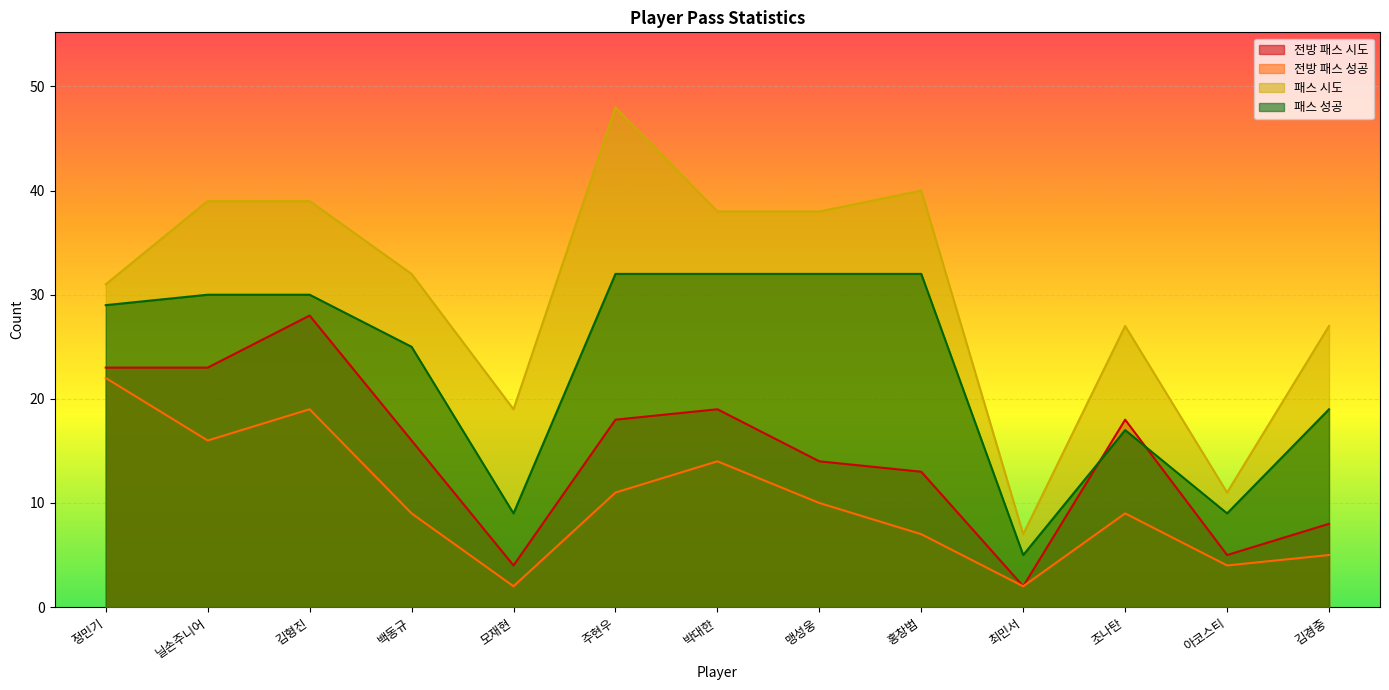

At 주현우, list the series in order from smallest to largest.

전방 패스 성공, 전방 패스 시도, 패스 성공, 패스 시도